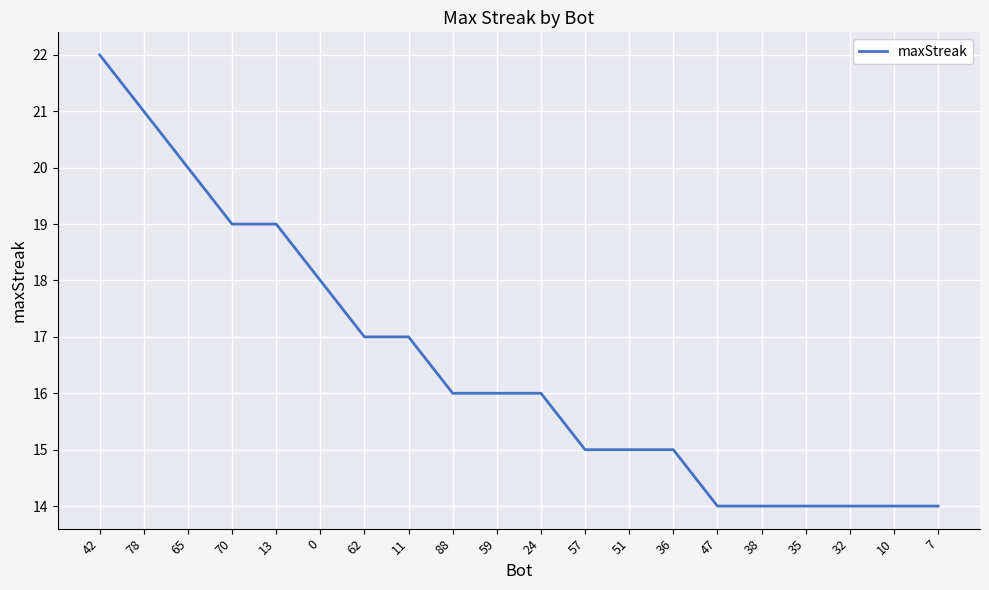

Where does the data first go above 16?

42